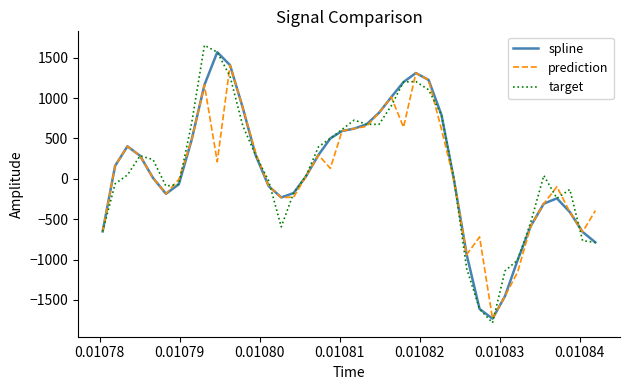

What is the average value of the spline series?

114.3